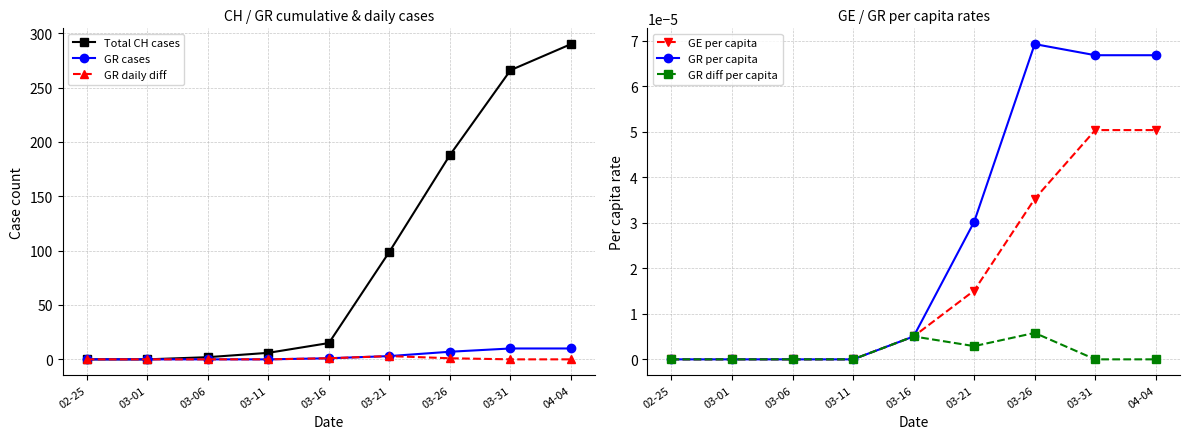

Which series has the largest range (max minus min)?

Total CH cases